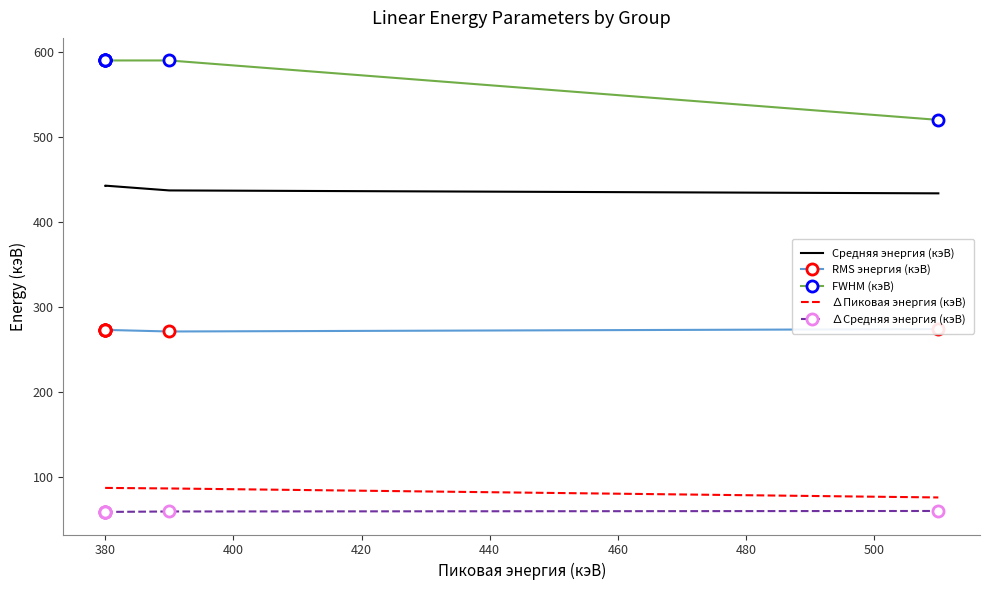

What are all the series names shown in the legend?

Средняя энергия (кэВ), RMS энергия (кэВ), FWHM (кэВ), ∆Пиковая энергия (кэВ), ∆Средняя энергия (кэВ)